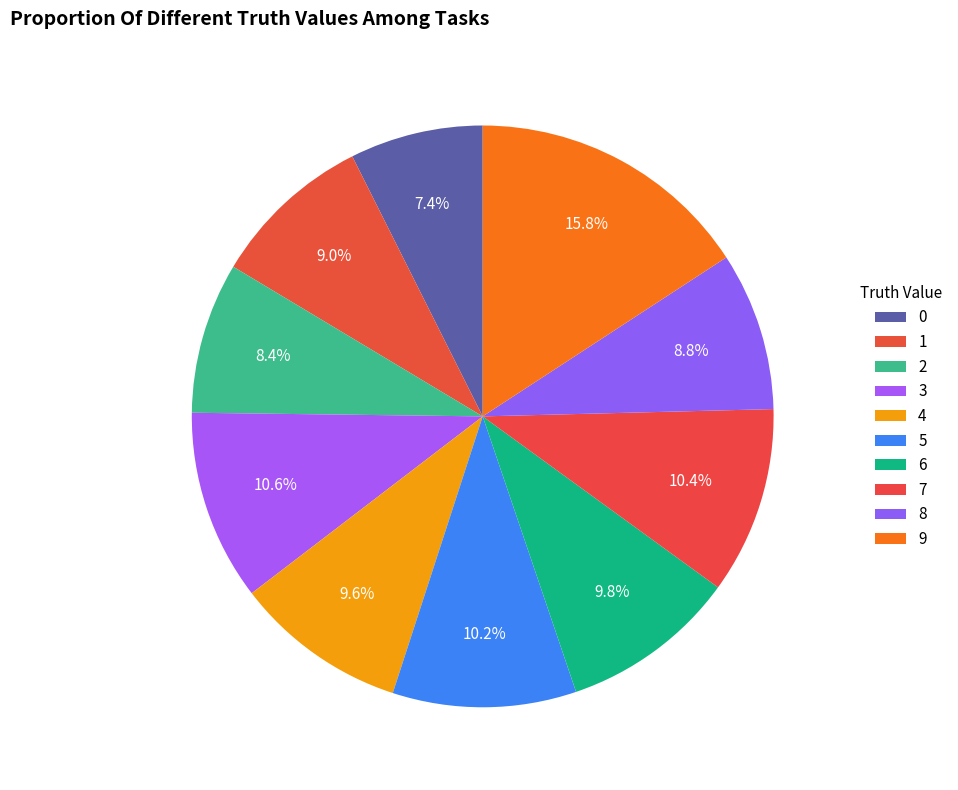

Count the number of slices in the pie.

10